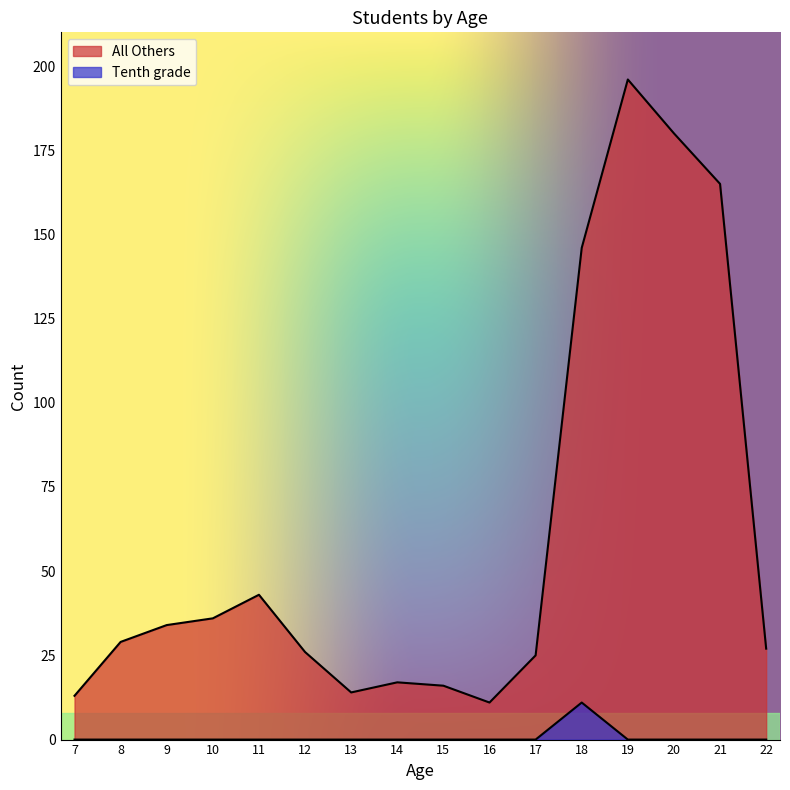

At which label does Tenth grade reach its peak?

18